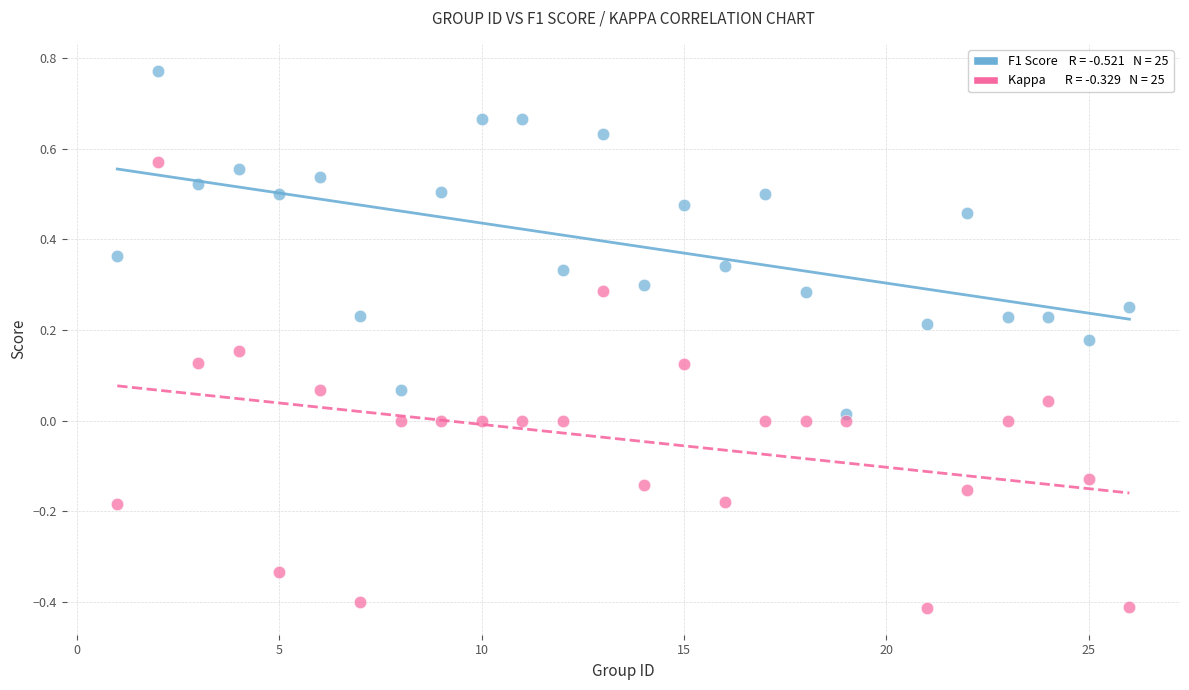

Across all data points, what is the range of Y values (max minus min)?

1.2